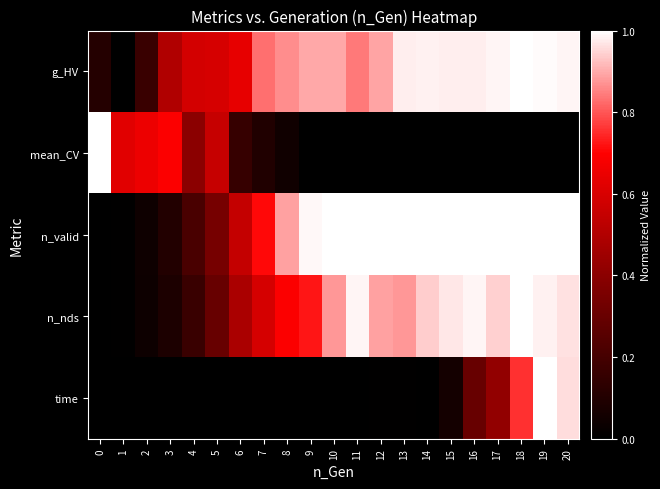

What is the maximum value shown in the chart?

1.0